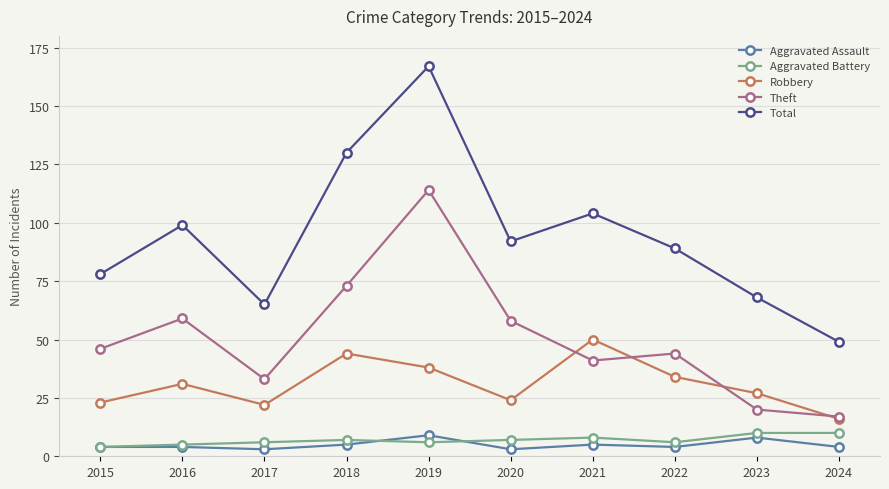

True or false: Total and Theft intersect in this chart.

False